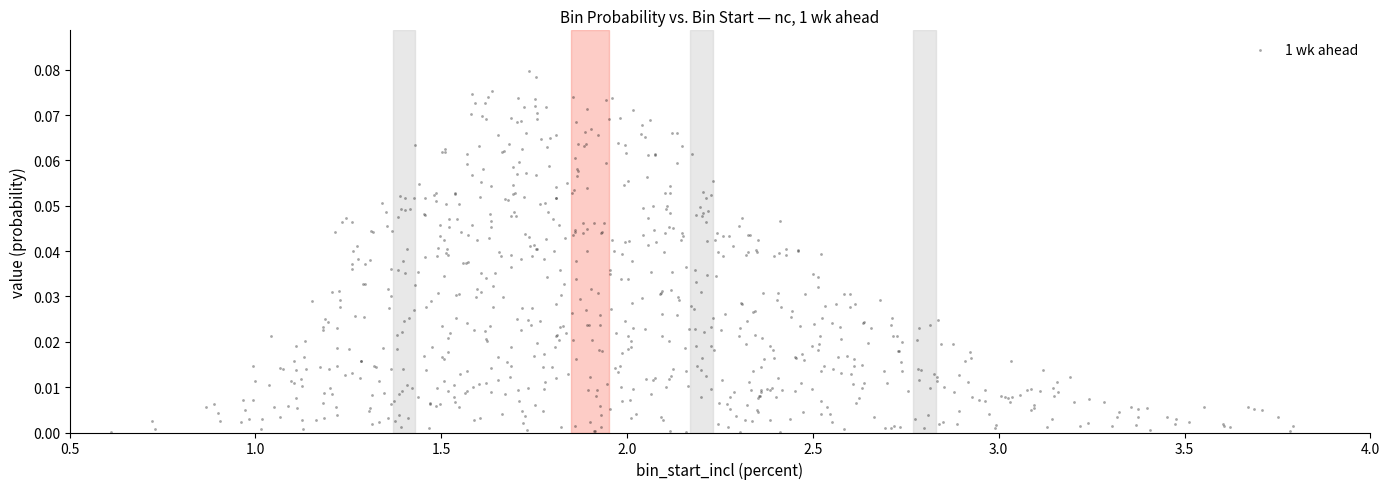

What is the range of X values (max minus min)?

3.2